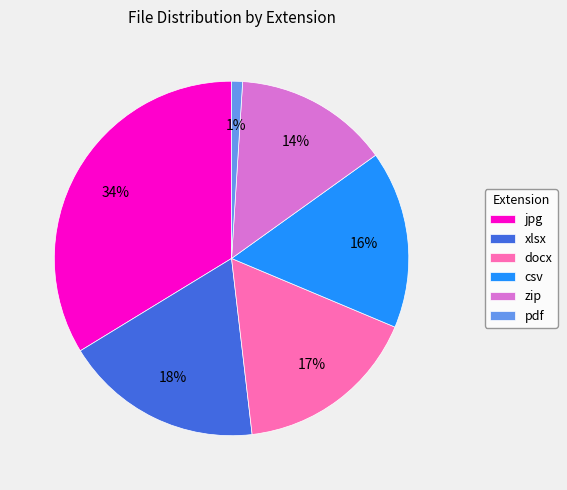

Is the sum of xlsx and zip greater than half?

No